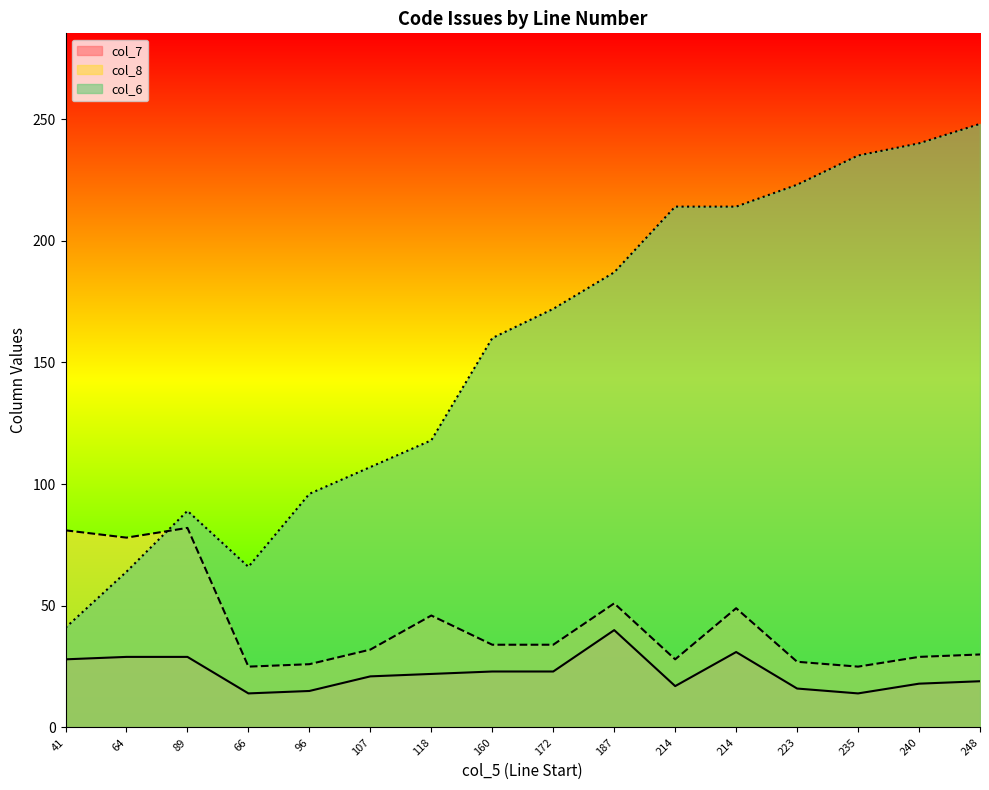

How many lines are shown in the chart?

3